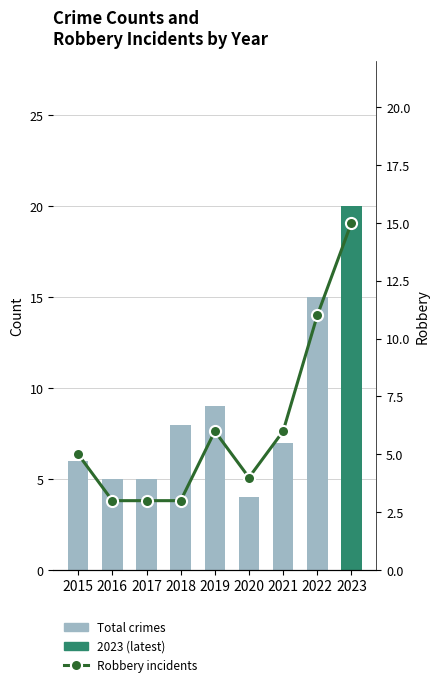

Rank the series by their average value, from highest to lowest.

Total crimes, Robbery incidents